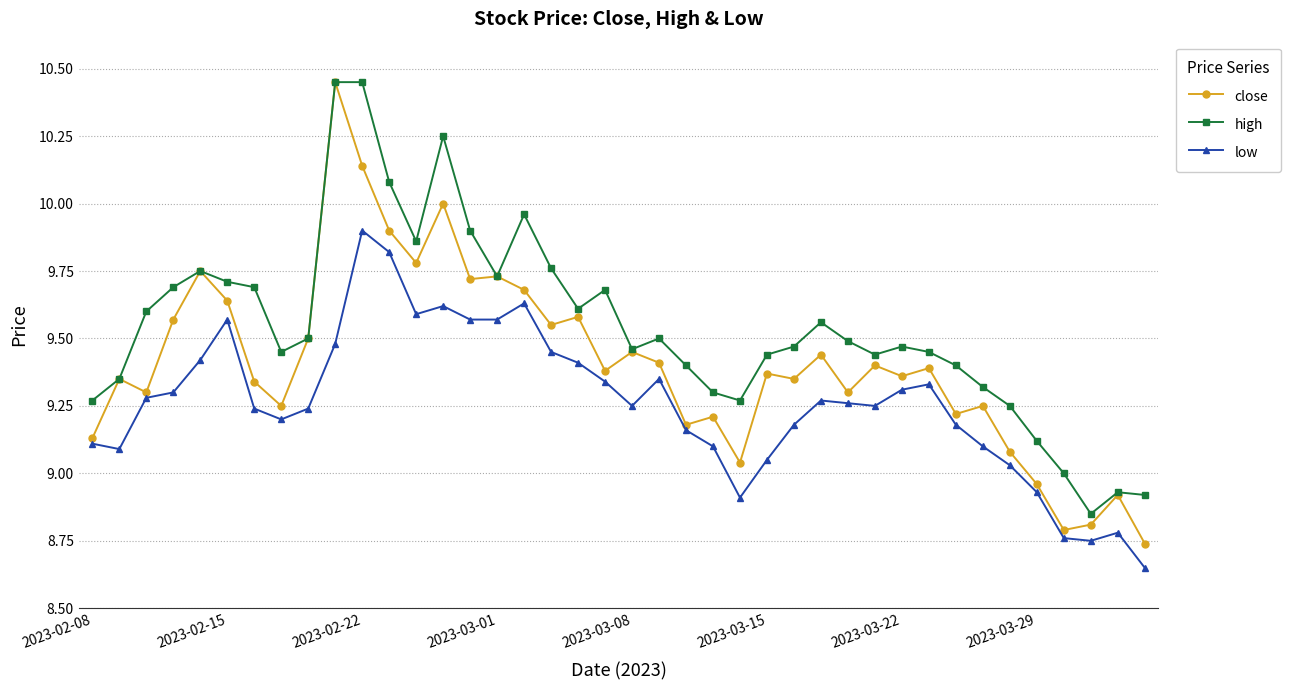

True or false: low and high intersect in this chart.

False